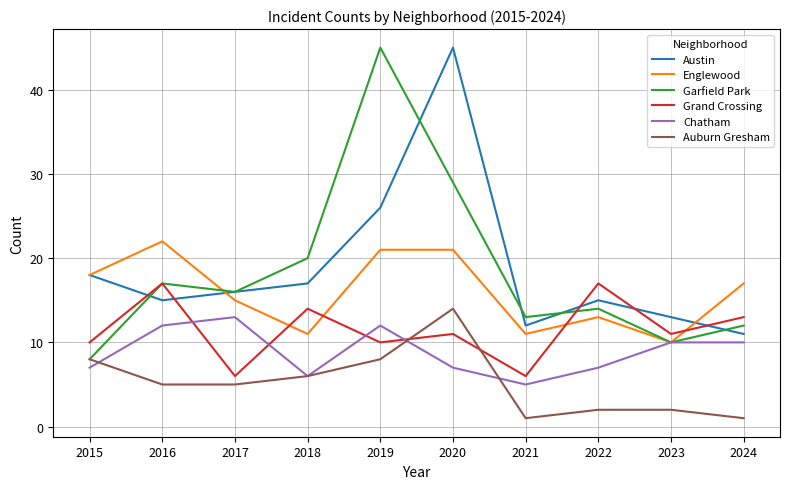

Reading left to right, what are all the values shown in this chart?

Austin: 2015=18	2016=15	2017=16	2018=17	2019=26	2020=45	2021=12	2022=15	2023=13	2024=11
Englewood: 2015=18	2016=22	2017=15	2018=11	2019=21	2020=21	2021=11	2022=13	2023=10	2024=17
Garfield Park: 2015=8	2016=17	2017=16	2018=20	2019=45	2020=29	2021=13	2022=14	2023=10	2024=12
Grand Crossing: 2015=10	2016=17	2017=6	2018=14	2019=10	2020=11	2021=6	2022=17	2023=11	2024=13
Chatham: 2015=7	2016=12	2017=13	2018=6	2019=12	2020=7	2021=5	2022=7	2023=10	2024=10
Auburn Gresham: 2015=8	2016=5	2017=5	2018=6	2019=8	2020=14	2021=1	2022=2	2023=2	2024=1